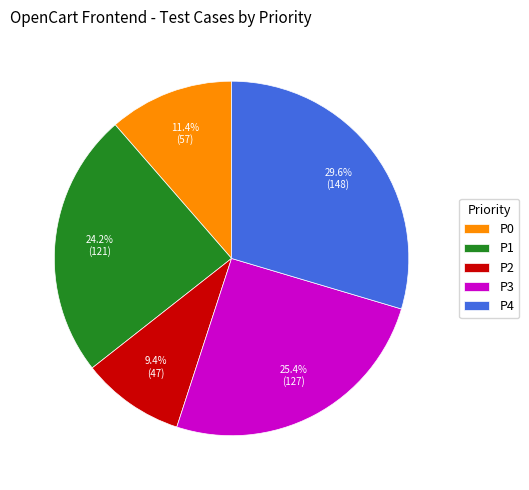

Rank the categories by value from highest to lowest.

P4, P3, P1, P0, P2